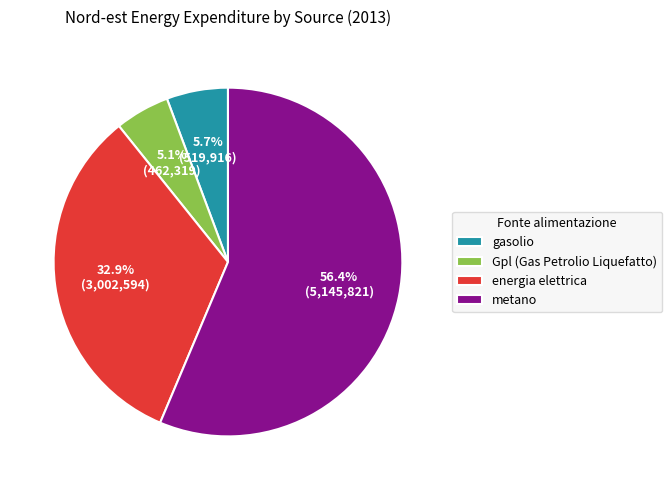

To the nearest percent, what portion does gasolio represent?

6%